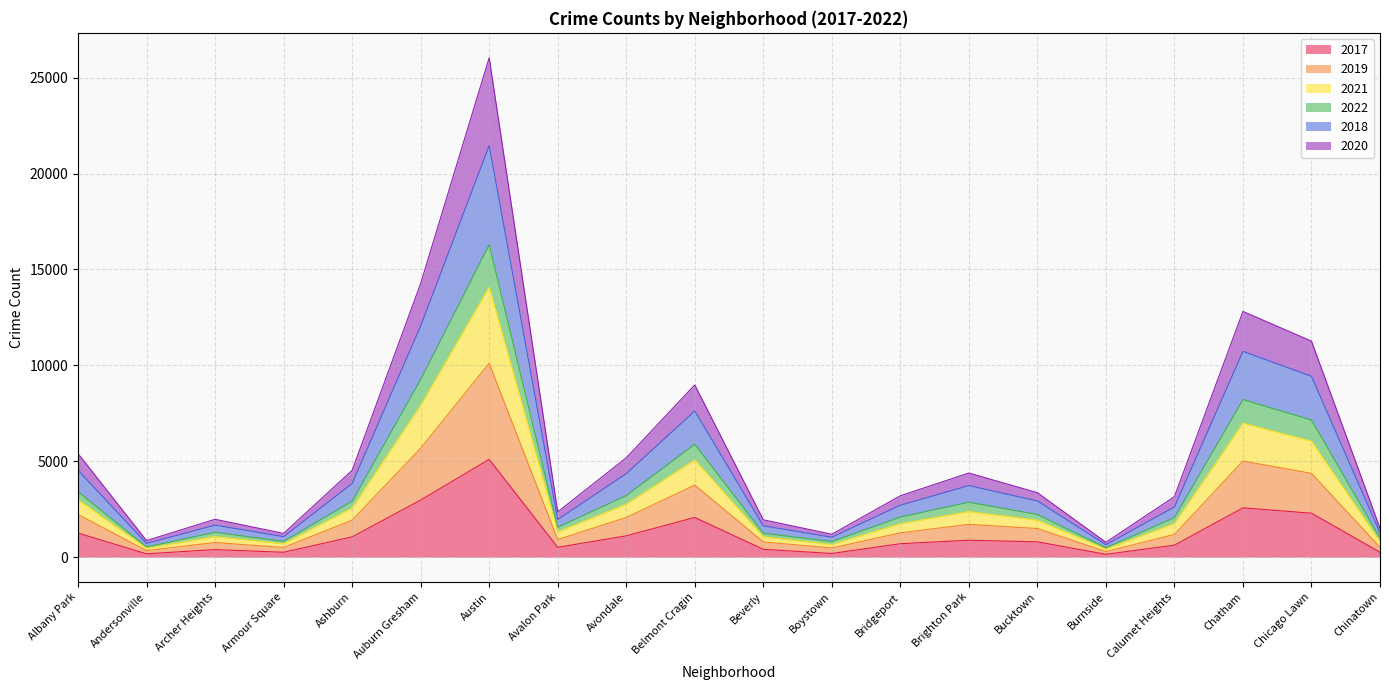

At which category is the sum across all series the highest?

Austin